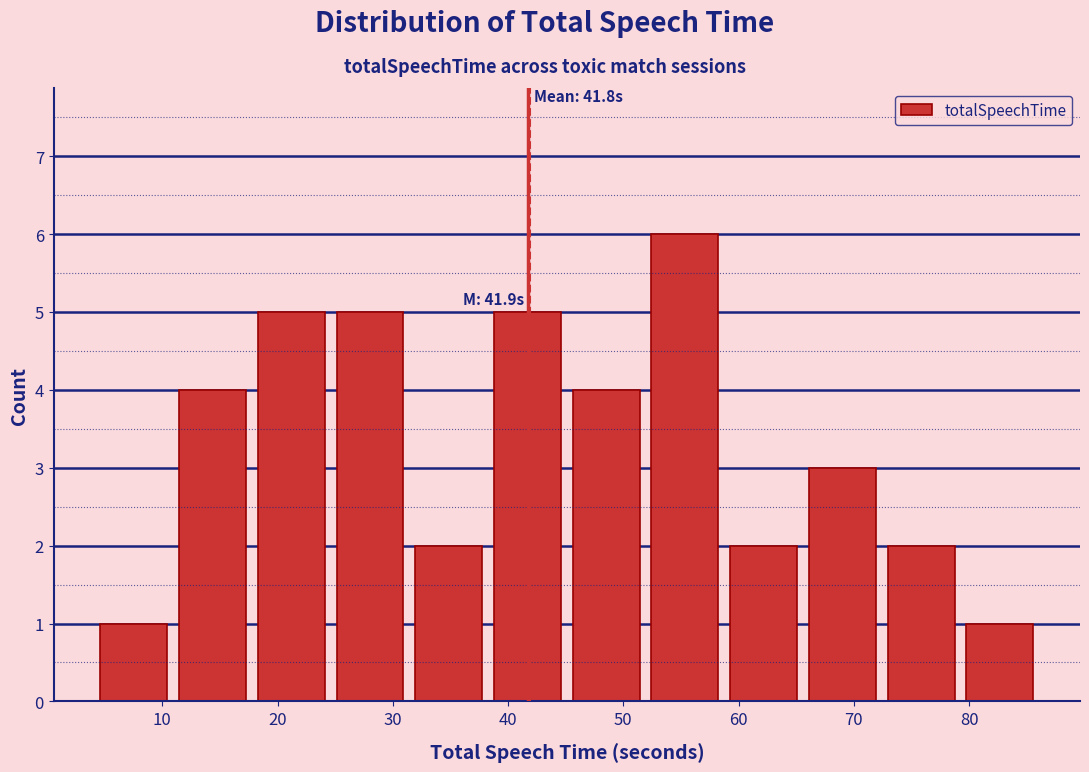

Which range on the x-axis has the tallest bar?

52 to 59